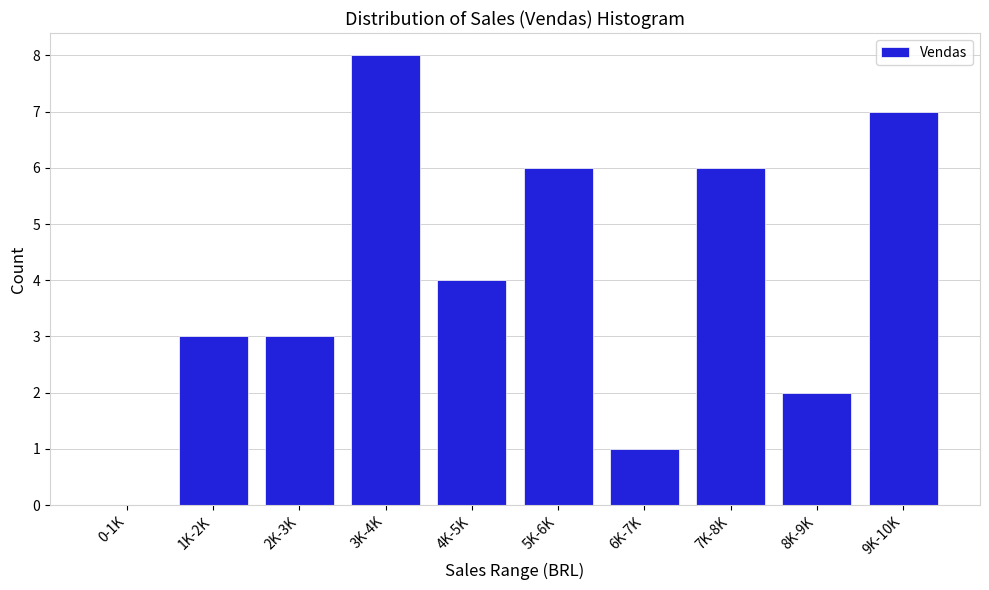

Reading left to right, extract all data points from this chart.

0-1K=0	1K-2K=3	2K-3K=3	3K-4K=8	4K-5K=4	5K-6K=6	6K-7K=1	7K-8K=6	8K-9K=2	9K-10K=7